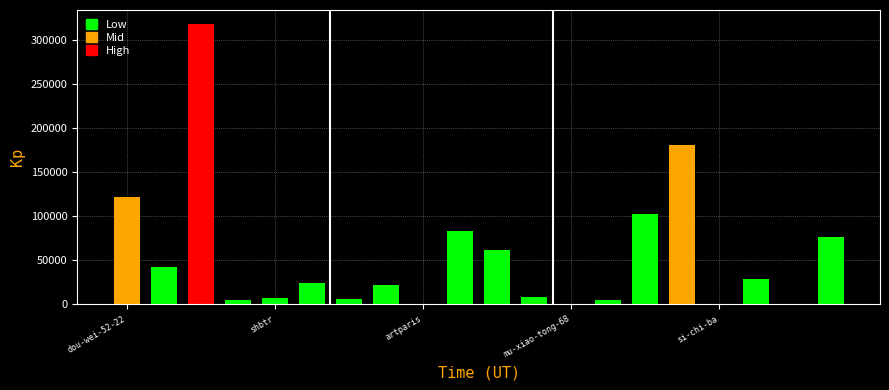

What is the greatest value displayed?

317750